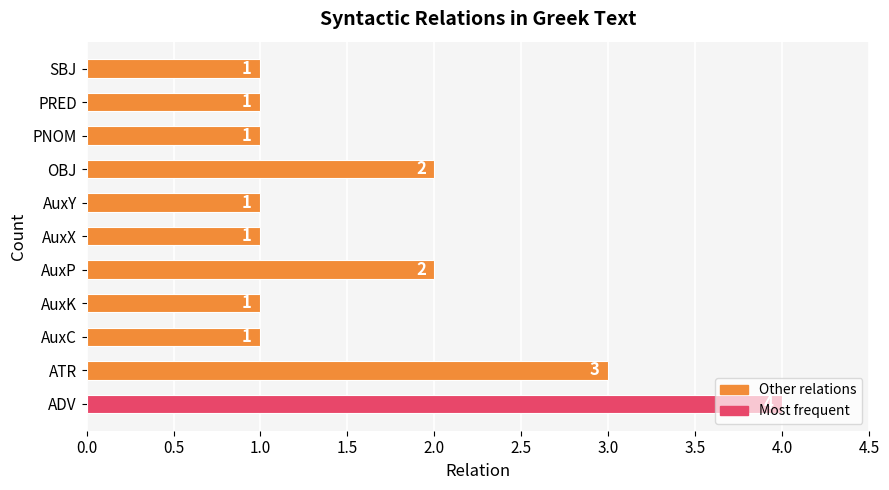

Is it true that the value at AuxX is 0?

False